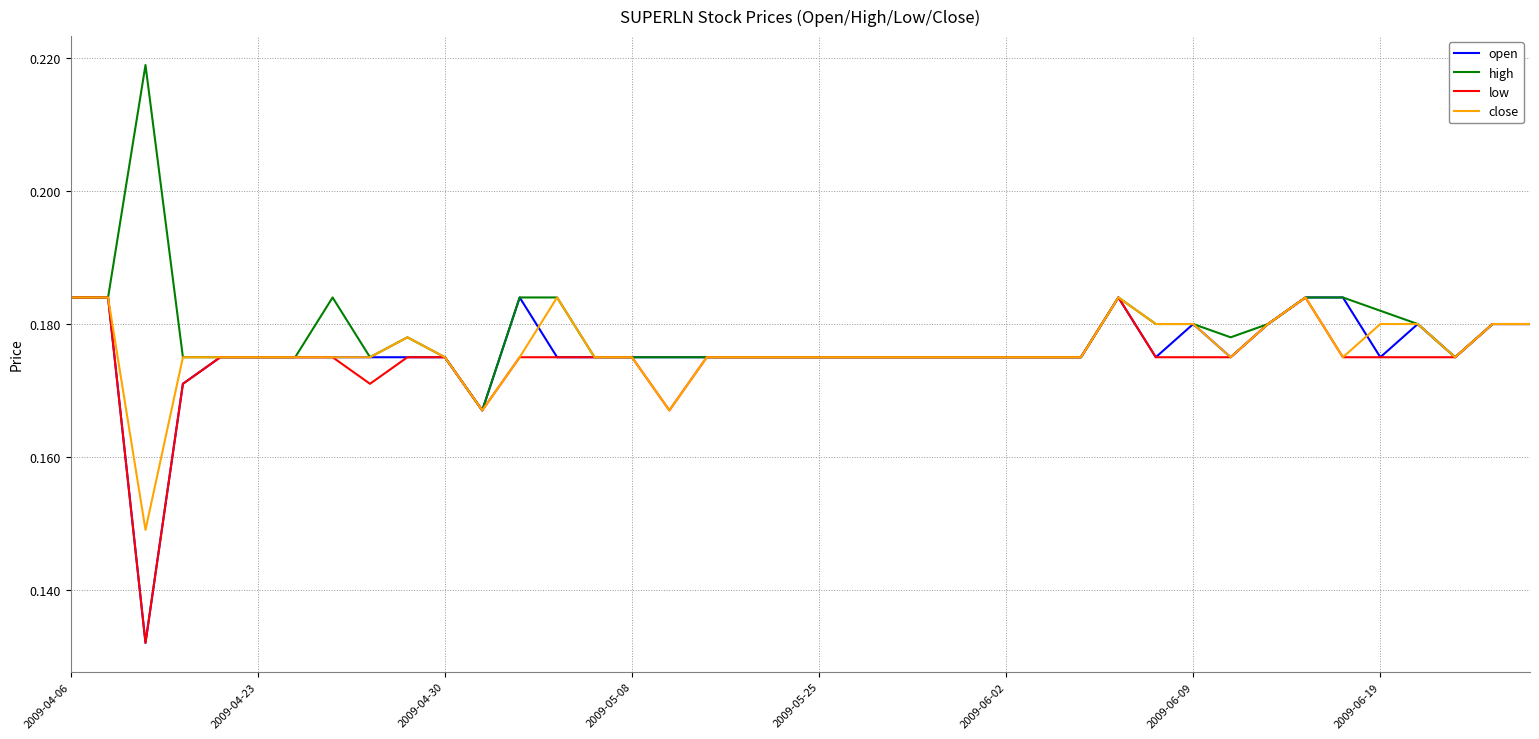

What are all the series names shown in the legend?

open, high, low, close